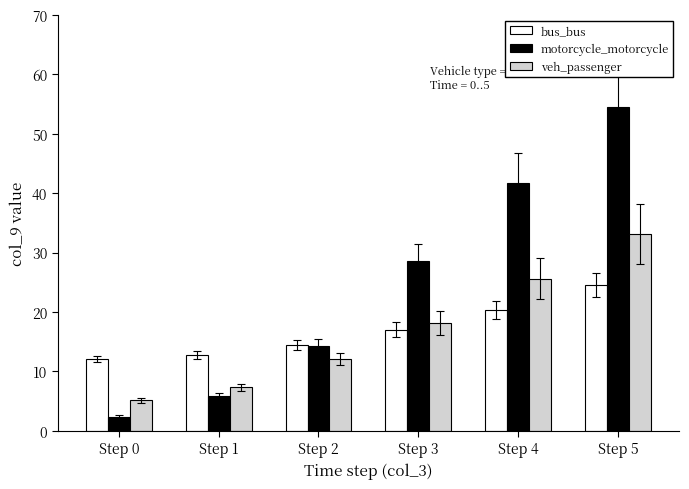

True or false: motorcycle_motorcycle has a value of 15.4 at Step 3.

False